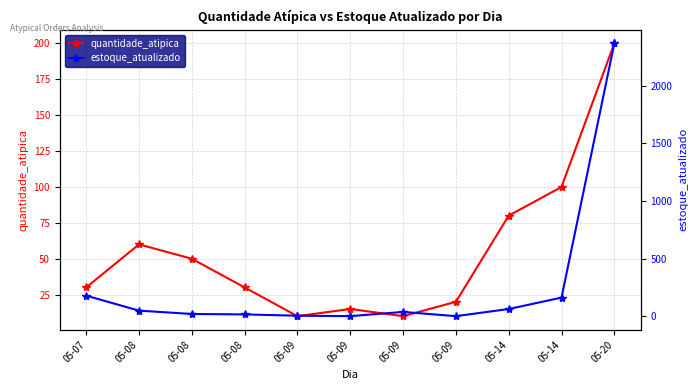

Reading left to right, list all the values displayed in this chart.

quantidade_atipica: 05-07=30	05-08=60	05-08=50	05-08=30	05-09=10	05-09=15	05-09=10	05-09=20	05-14=80	05-14=100	05-20=200
estoque_atualizado: 05-07=178	05-08=48	05-08=19	05-08=15	05-09=4	05-09=0	05-09=37	05-09=0	05-14=62	05-14=161	05-20=2368